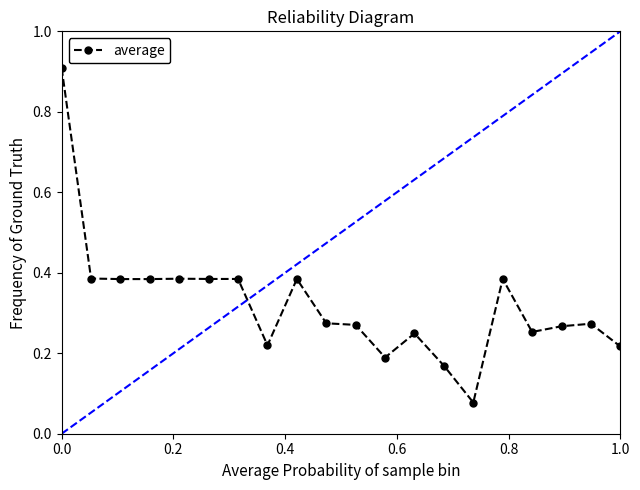

True or false: there are more than 1 points higher than both neighbors.

True